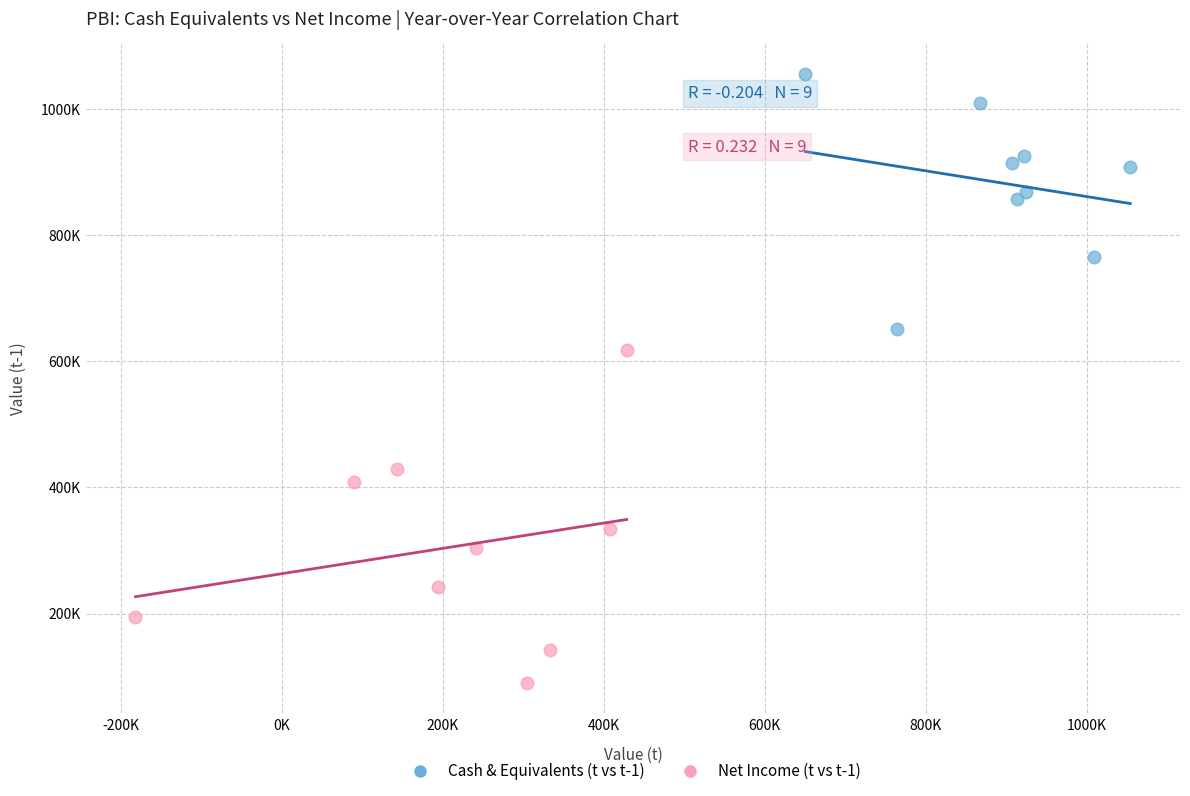

What are all the series names shown in the legend?

Cash & Equivalents (t vs t-1), Net Income (t vs t-1)